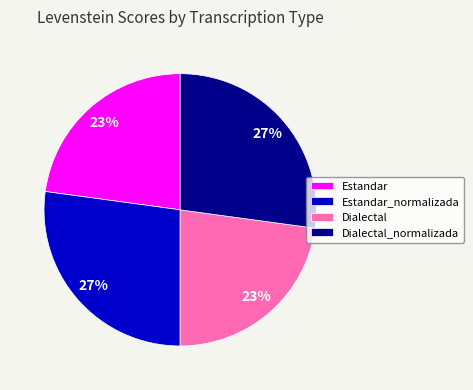

Approximately how many times larger is the value at Estandar_normalizada compared to Dialectal_normalizada?

1.0